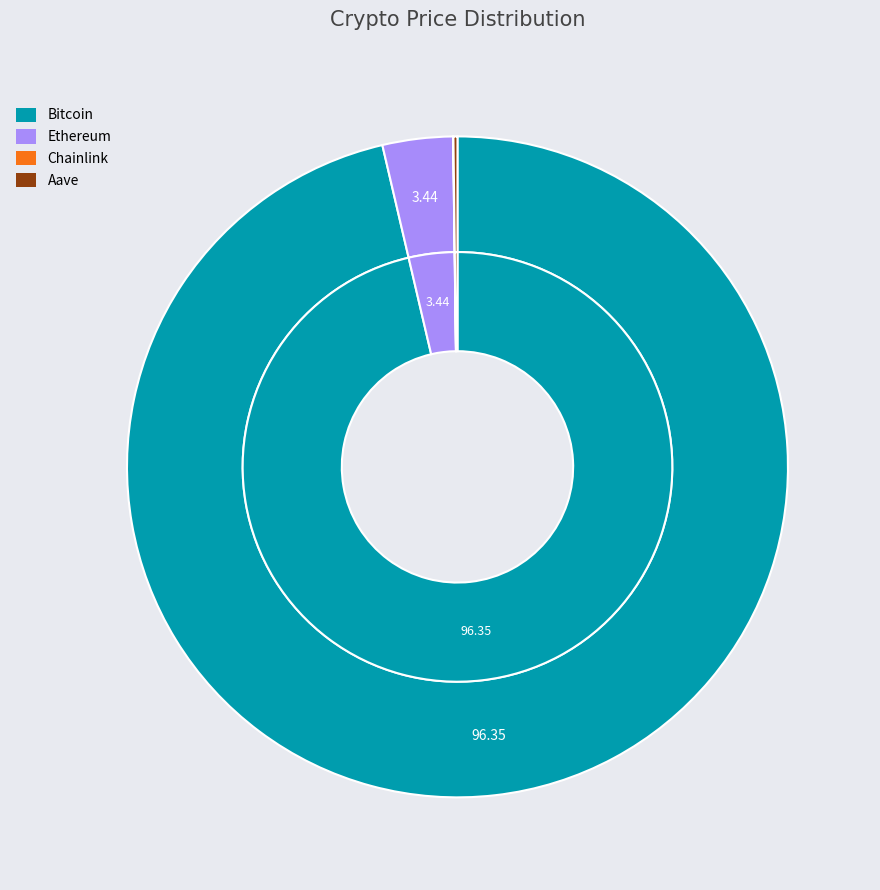

How many slices are in this pie chart?

4